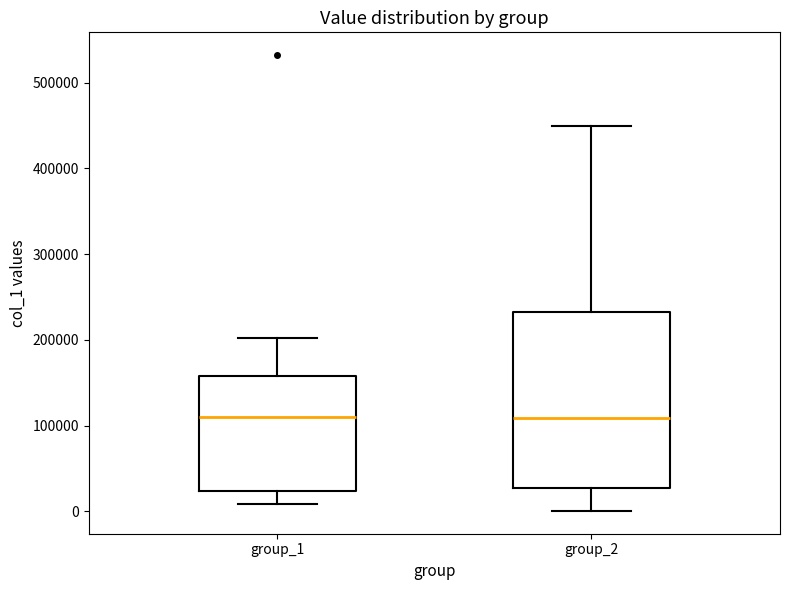

Comparing the boxes themselves (not the whiskers), which one is the tallest?

group_2